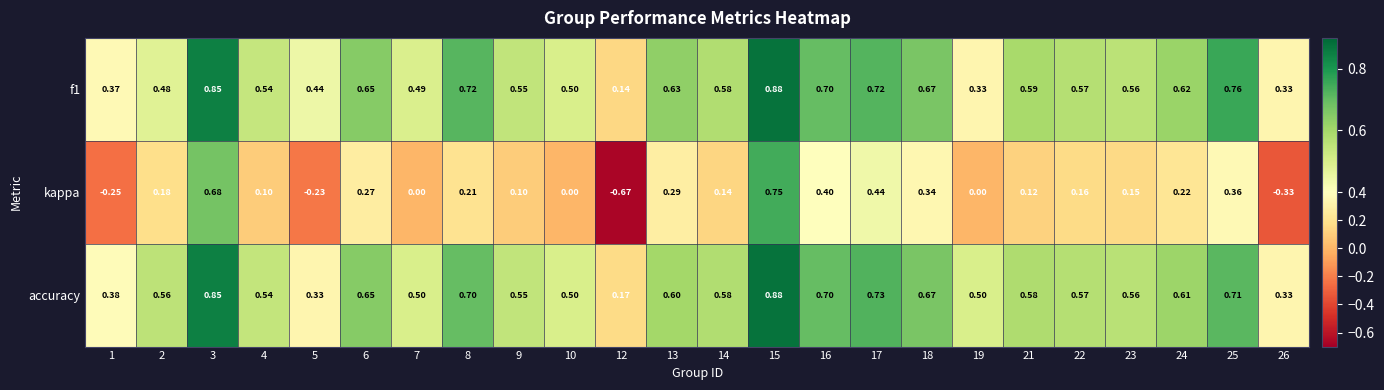

Which series has the largest range (max minus min)?

kappa